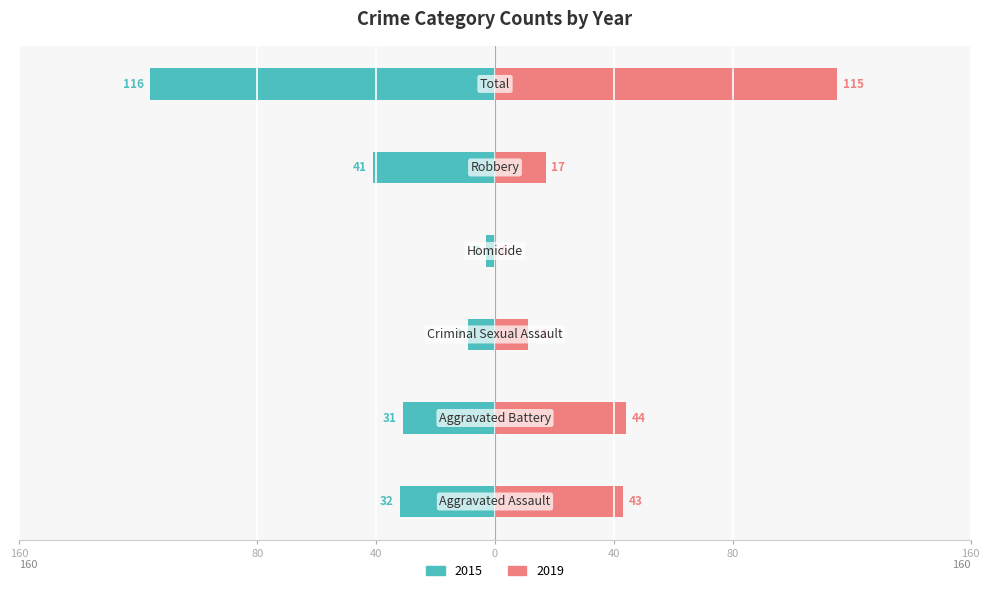

Rank the series at Aggravated Battery from highest to lowest value.

2019, 2015